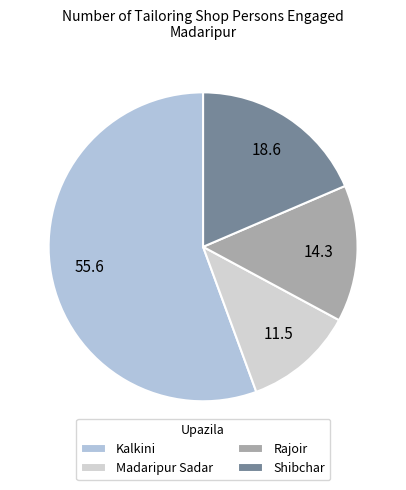

Rank the categories by value from lowest to highest.

Madaripur Sadar, Rajoir, Shibchar, Kalkini